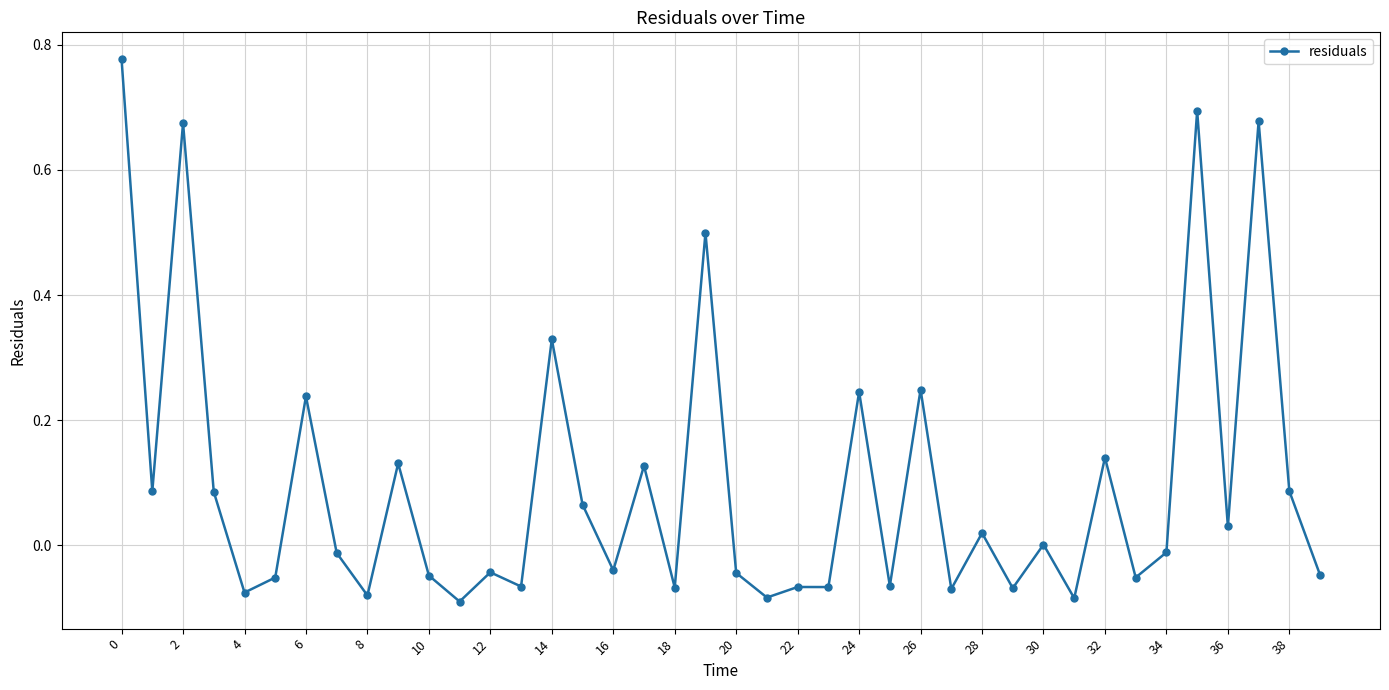

True or false: the data has more than 0 interior local peaks.

True